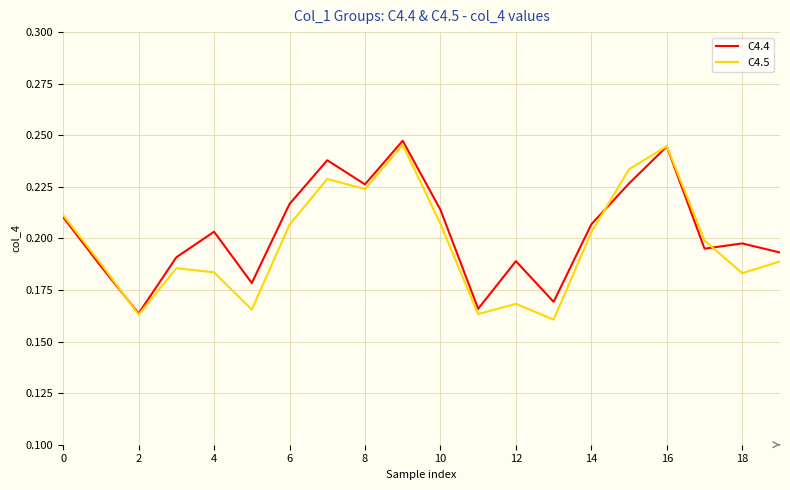

Between 10 and 16, which series saw the biggest shift?

C4.5